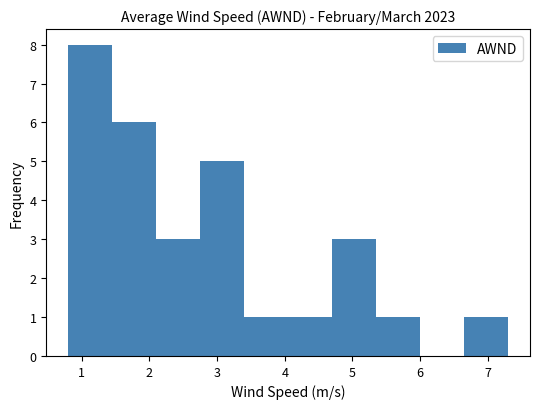

Reading left to right, list every bar in this chart as the range it spans on the x-axis followed by its height. Neither the bar edges nor the heights are printed on the chart, so give them approximately, as read against the axes.

0.80 to 1.45: 8
1.45 to 2.10: 6
2.10 to 2.75: 3
2.75 to 3.40: 5
3.40 to 4.05: 1
4.05 to 4.70: 1
4.70 to 5.35: 3
5.35 to 6.00: 1
6.00 to 6.65: 0
6.65 to 7.30: 1